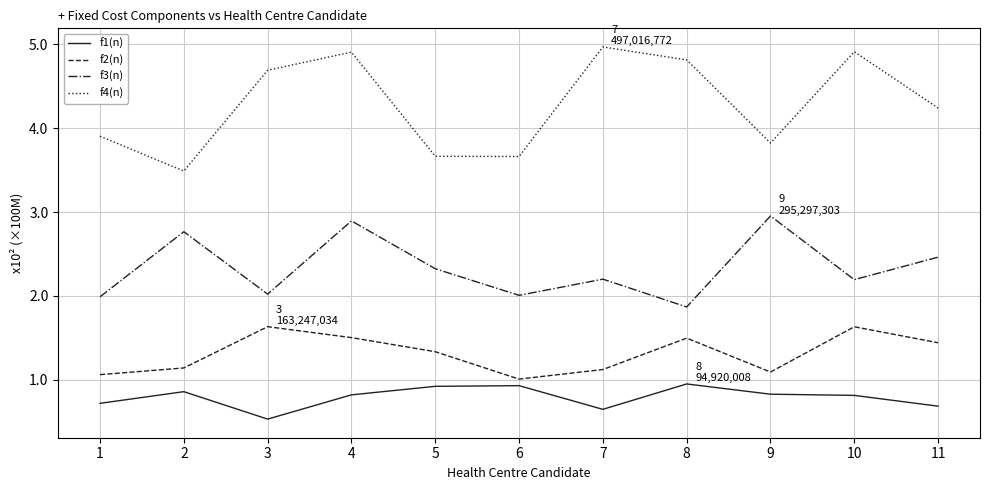

True or false: f2(n) and f4(n) intersect in this chart.

False